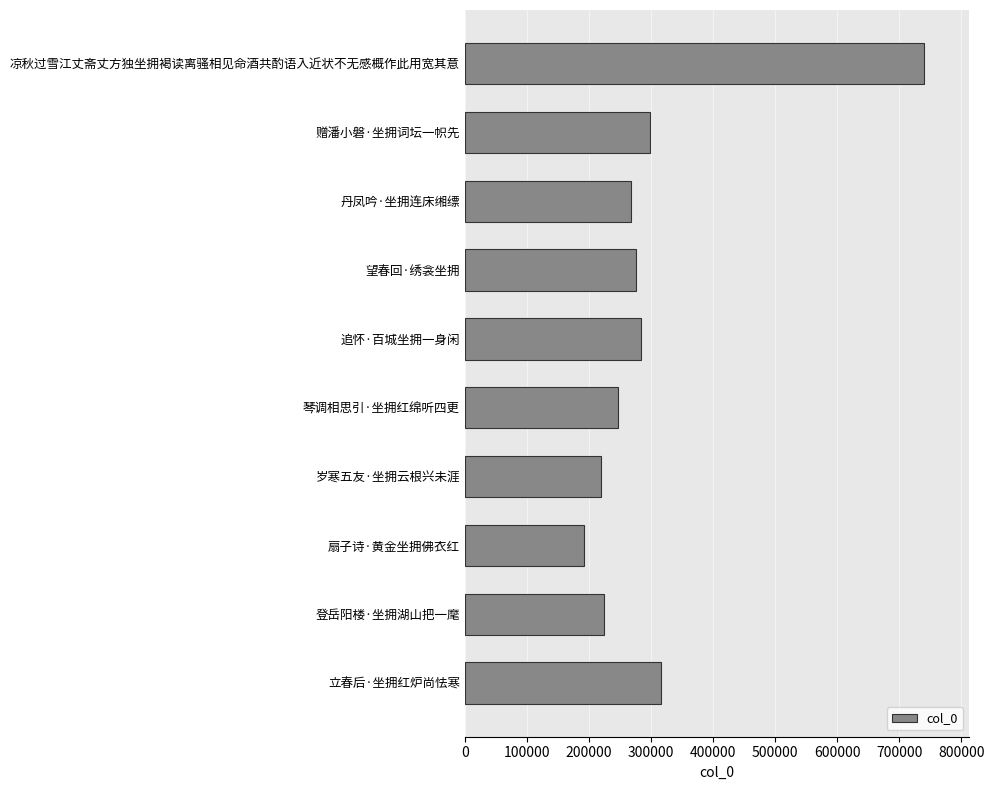

The chart shows a value of 444632 at 望春回·绣衾坐拥. True or false?

False